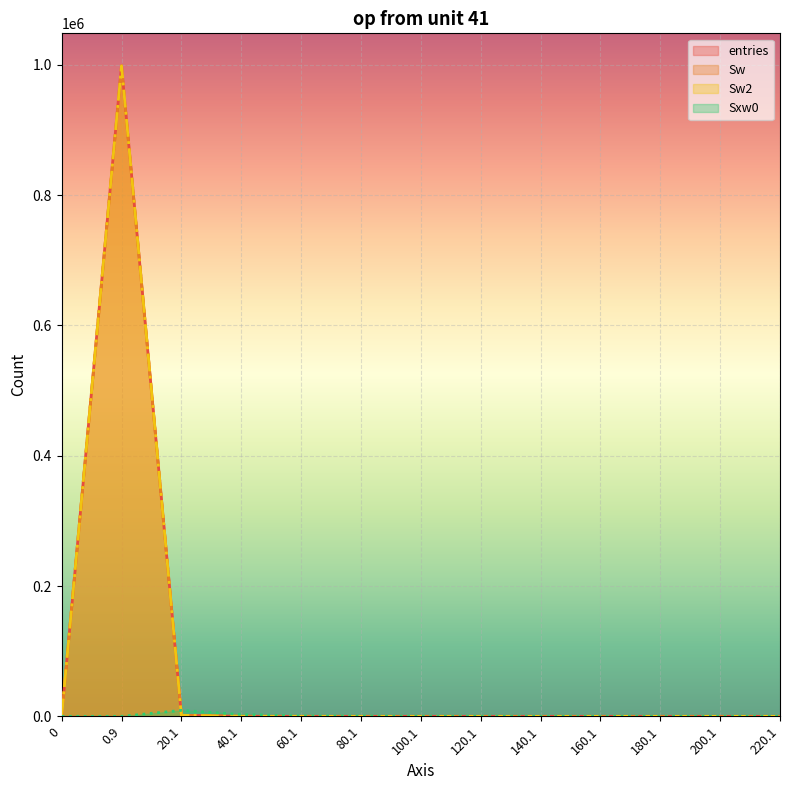

What is the label of the 11th point from the right?

20.1